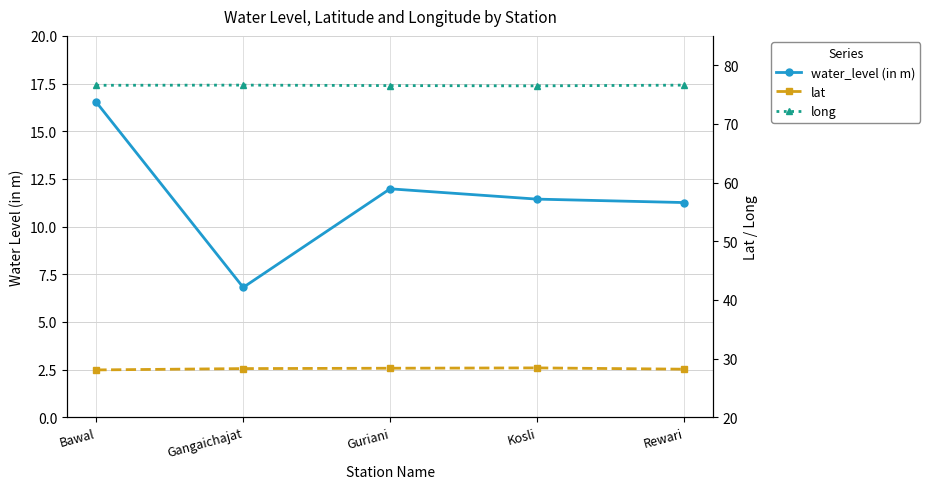

The water_level (in m) series shows 15.4 at Rewari. True or false?

False